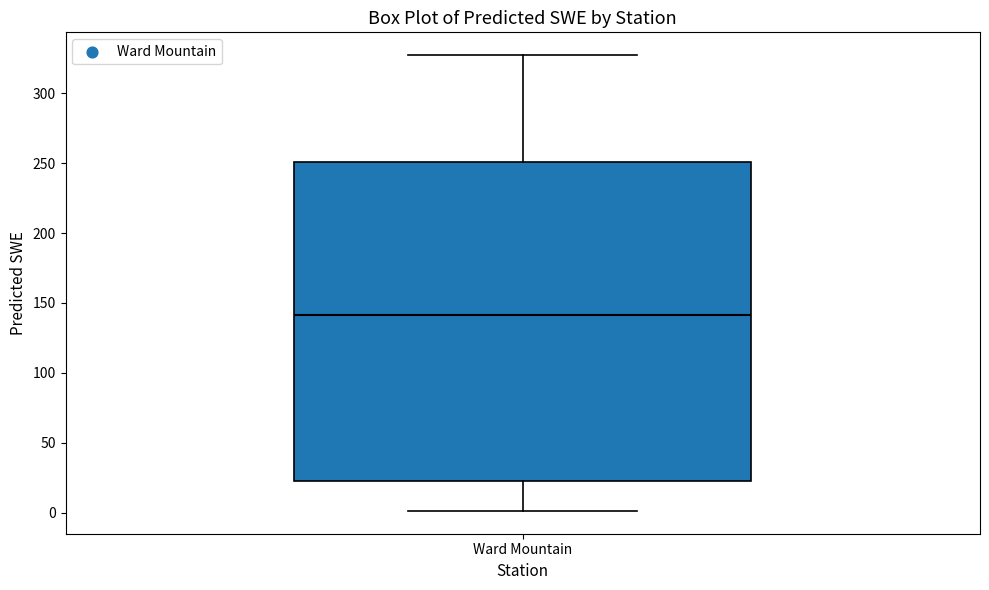

Where is the upper edge of the box for Ward Mountain on the y-axis? The values are not printed on the chart, so give them approximately, as read against the axis.

250